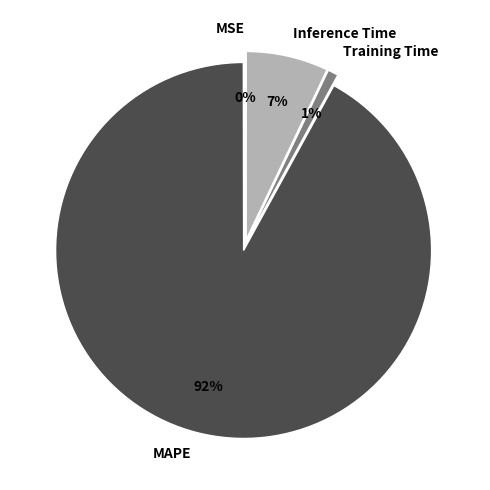

Between MAPE and Training Time, which is larger?

MAPE